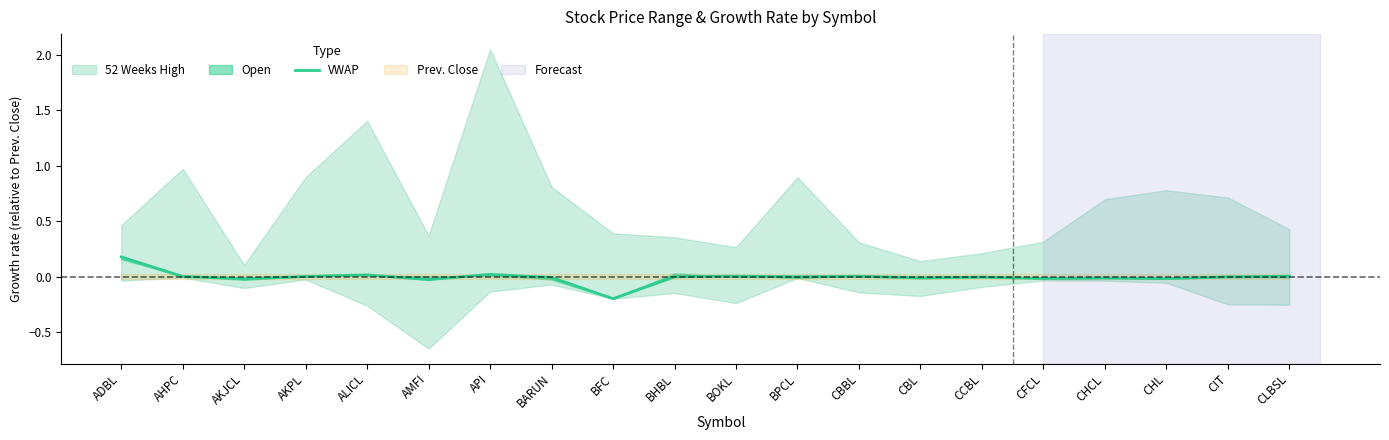

Where is the first local minimum?

AKJCL